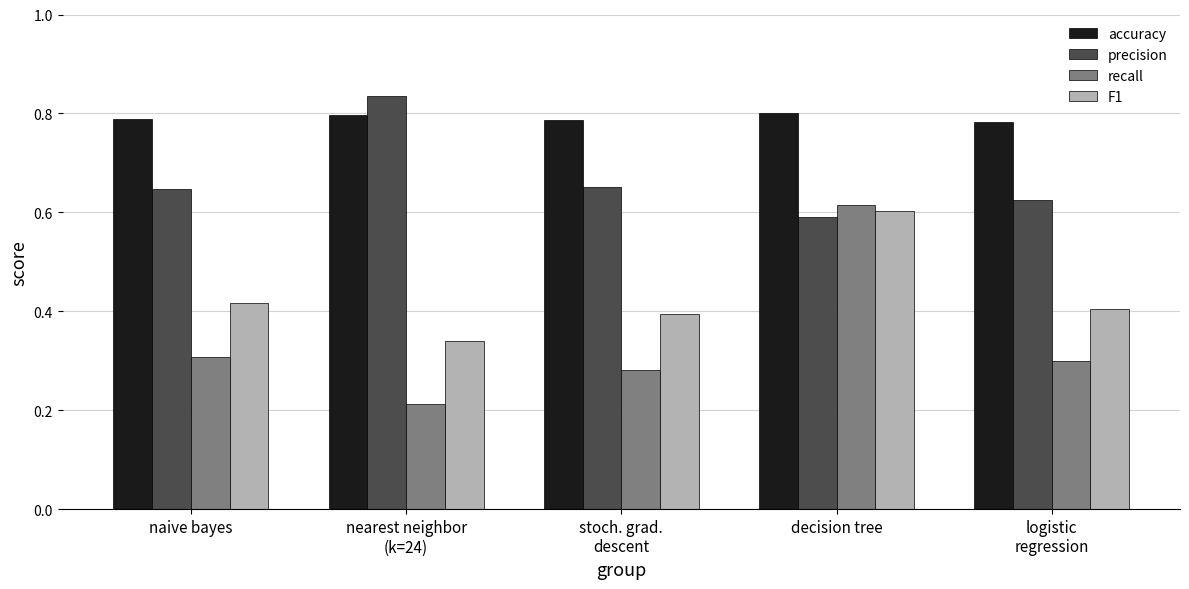

How many groups of bars are there?

5